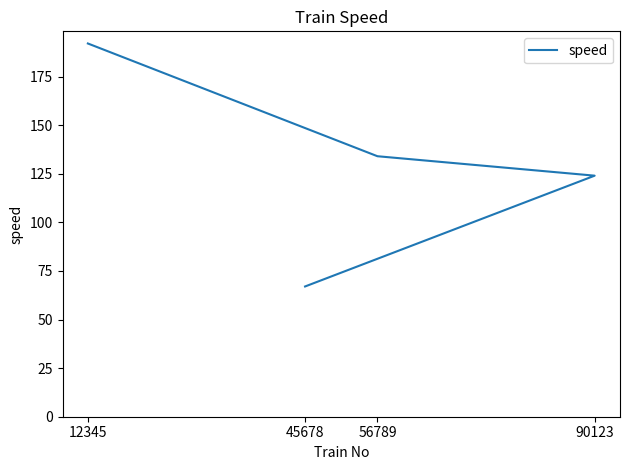

Rank the categories by value from lowest to highest.

45678, 90123, 56789, 12345